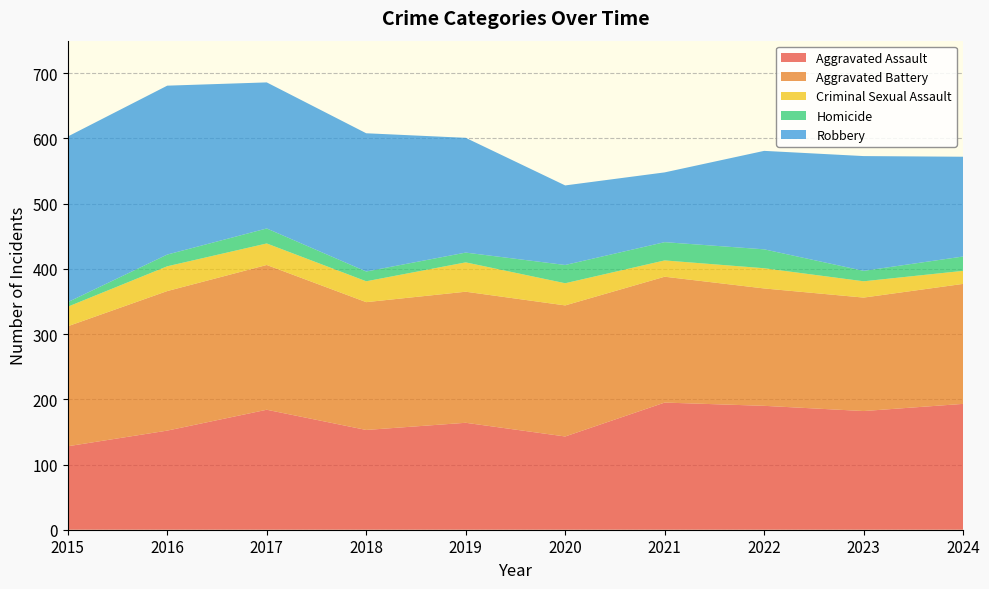

Reading right to left, what are all the values shown in this chart?

Aggravated Assault: 2024=193	2023=182	2022=190	2021=195	2020=143	2019=164	2018=153	2017=184	2016=152	2015=128
Aggravated Battery: 2024=184	2023=174	2022=180	2021=193	2020=201	2019=201	2018=196	2017=222	2016=214	2015=184
Criminal Sexual Assault: 2024=20	2023=25	2022=31	2021=25	2020=34	2019=45	2018=32	2017=33	2016=38	2015=30
Homicide: 2024=22	2023=16	2022=29	2021=28	2020=28	2019=15	2018=15	2017=23	2016=18	2015=7
Robbery: 2024=153	2023=176	2022=151	2021=107	2020=122	2019=176	2018=212	2017=224	2016=259	2015=254